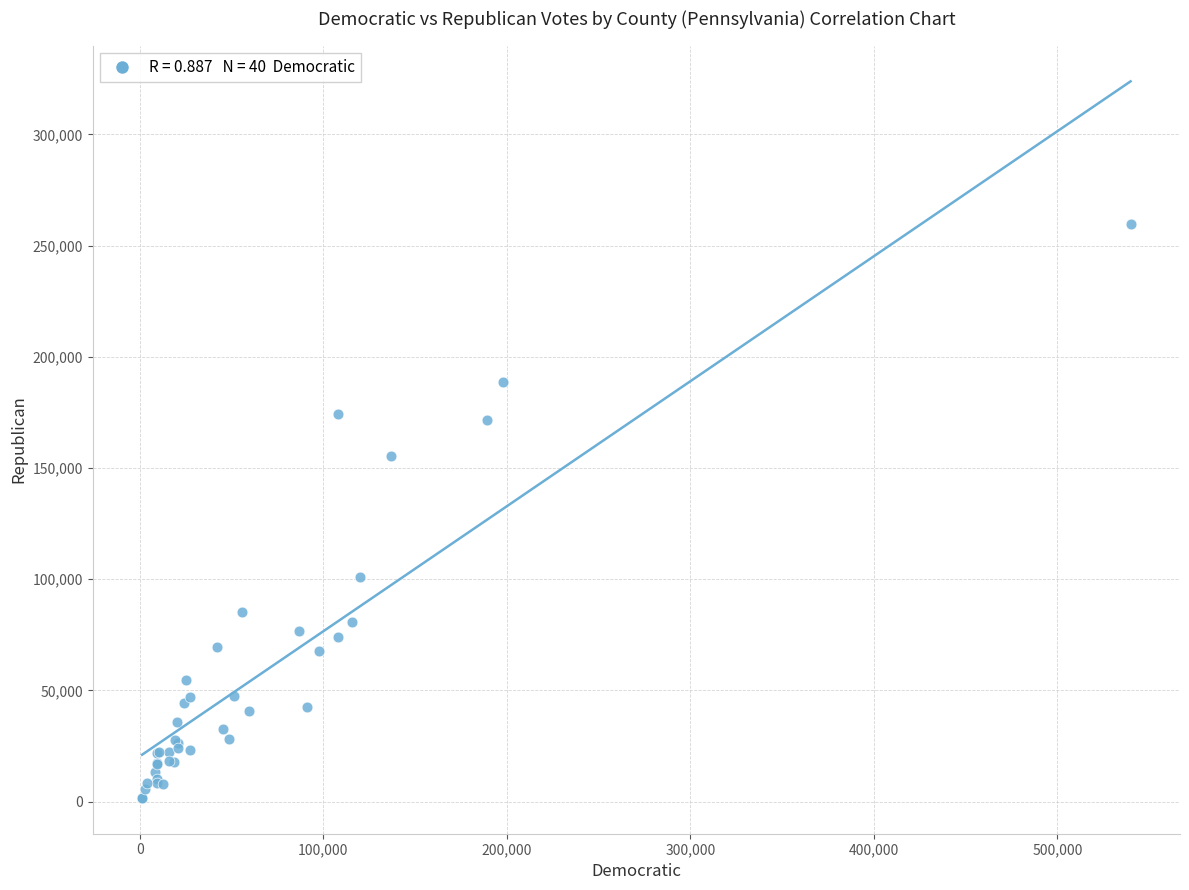

What Y value in the scatter plot is closest to 130593?

155458